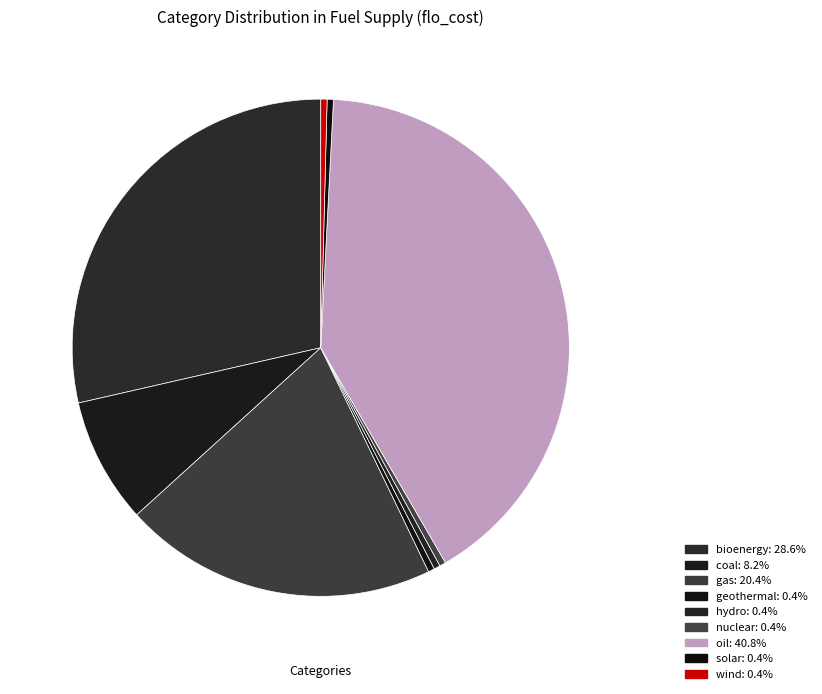

To the nearest percent, what is the difference between the largest and smallest slice percentages?

40%